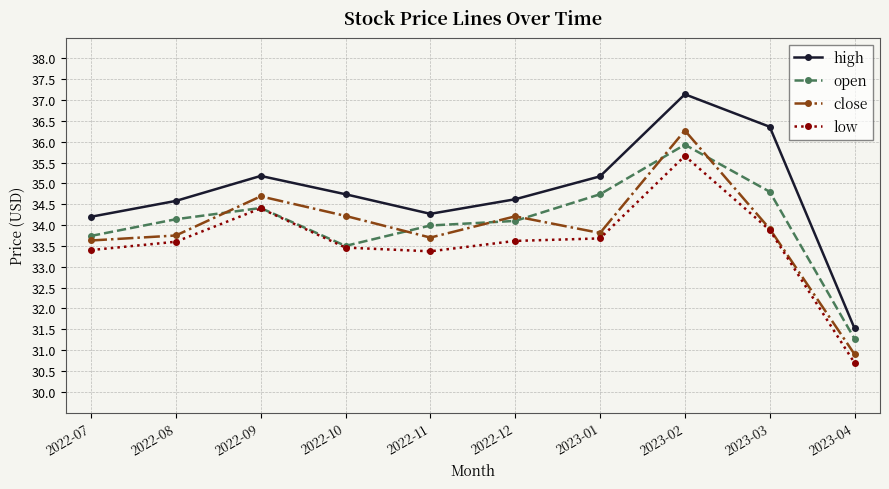

What is the label of the 2nd point from the left?

2022-08